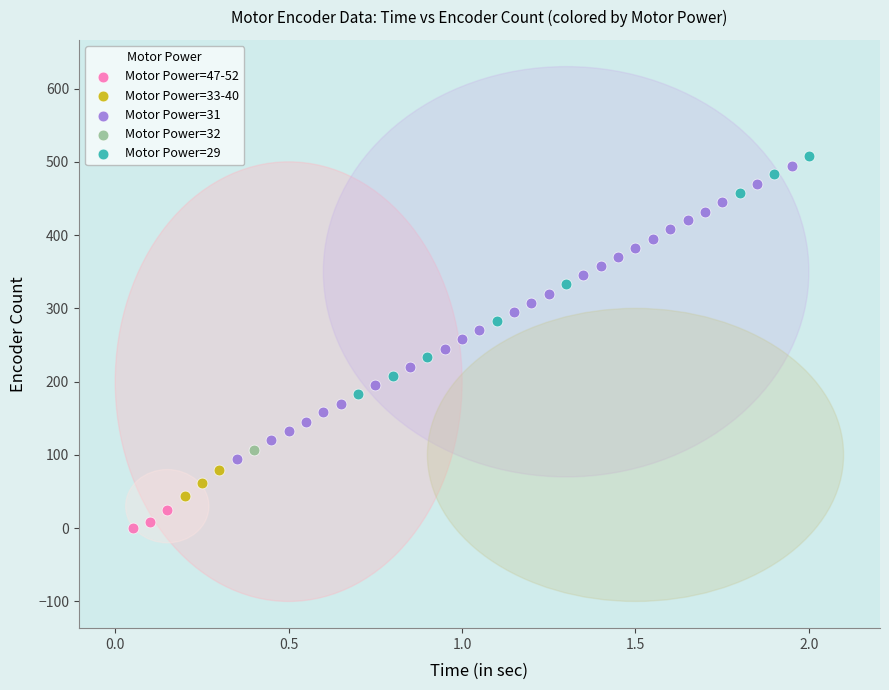

Which series reaches the minimum Y coordinate?

Motor Power=47-52